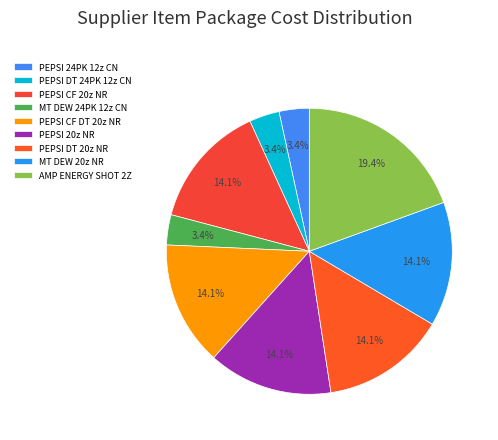

Is there a majority slice in this chart?

No